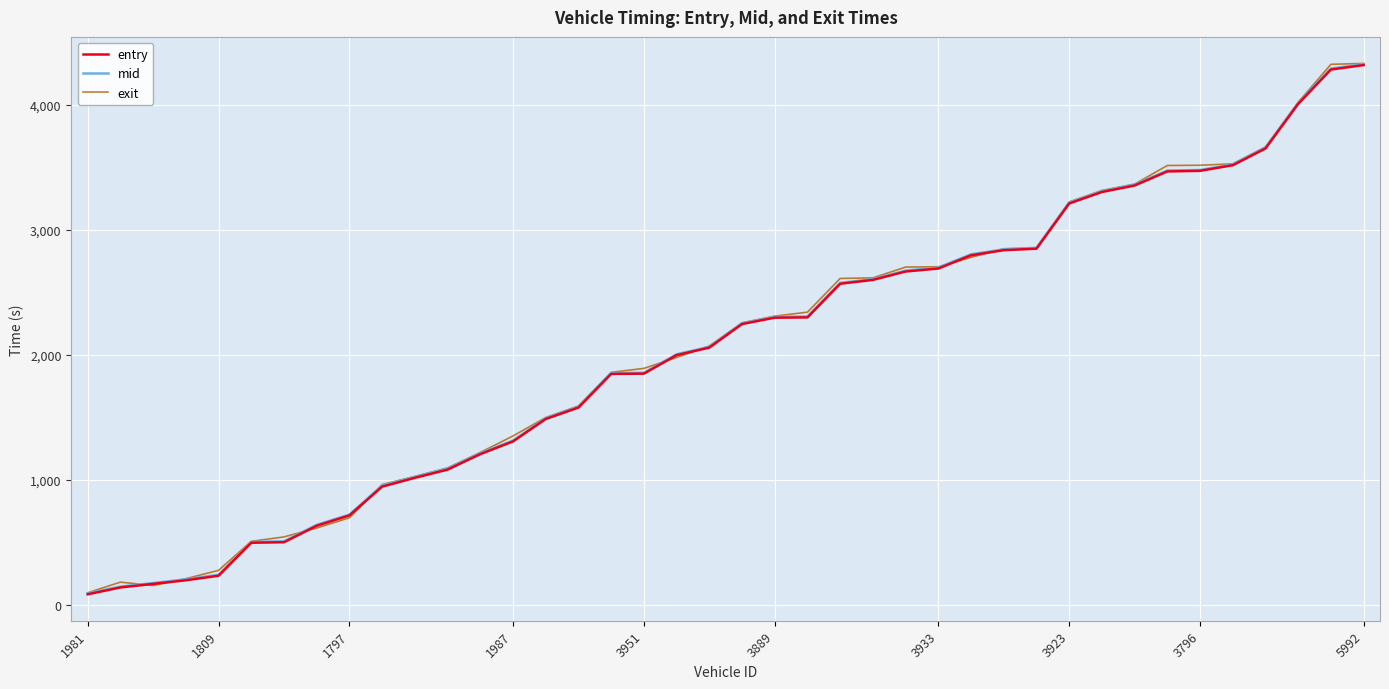

What is the greatest value displayed?

4332.7